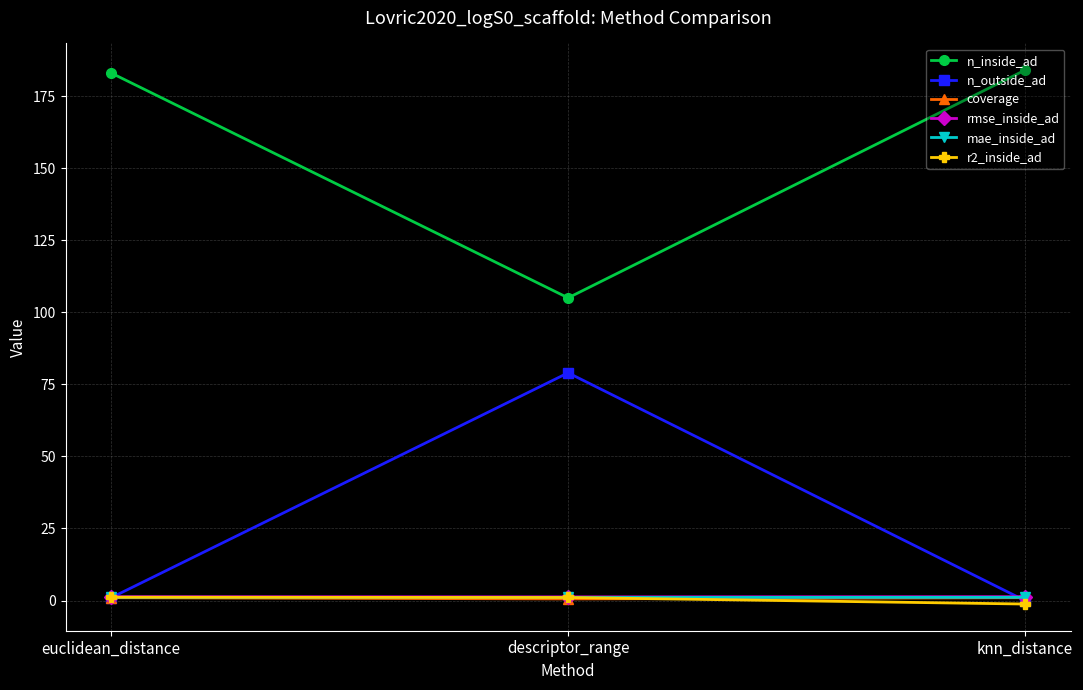

What position from the left is euclidean_distance?

1